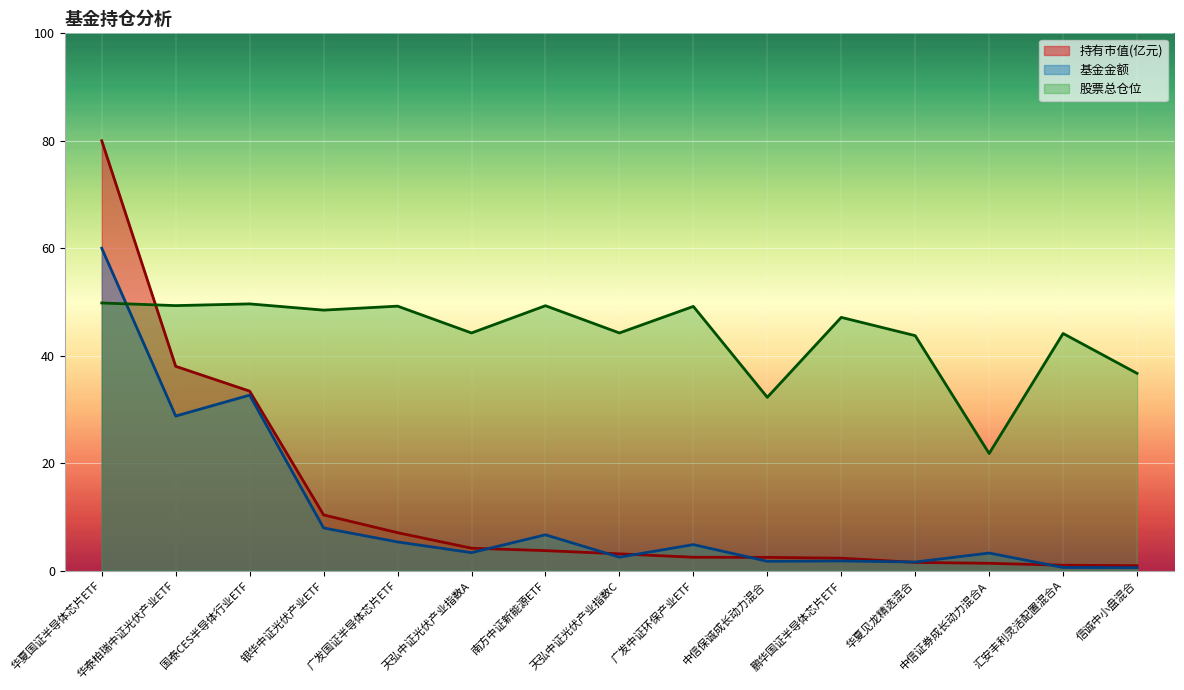

What is the value of the 基金金额 point at the 8th from the left?

2.5